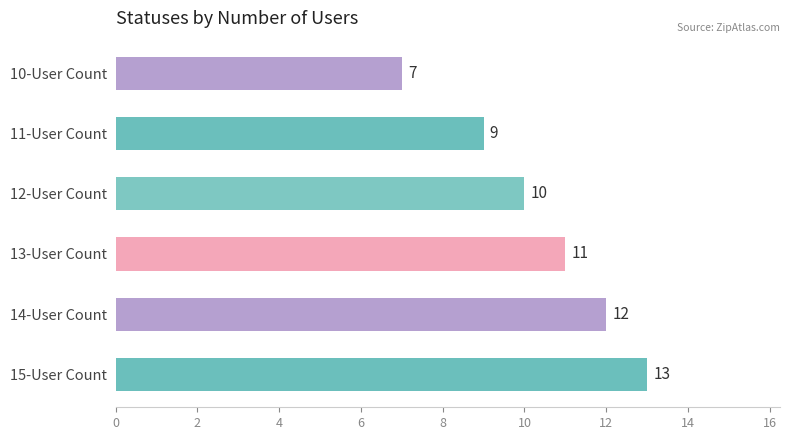

What value does the data have at 11-User Count?

9